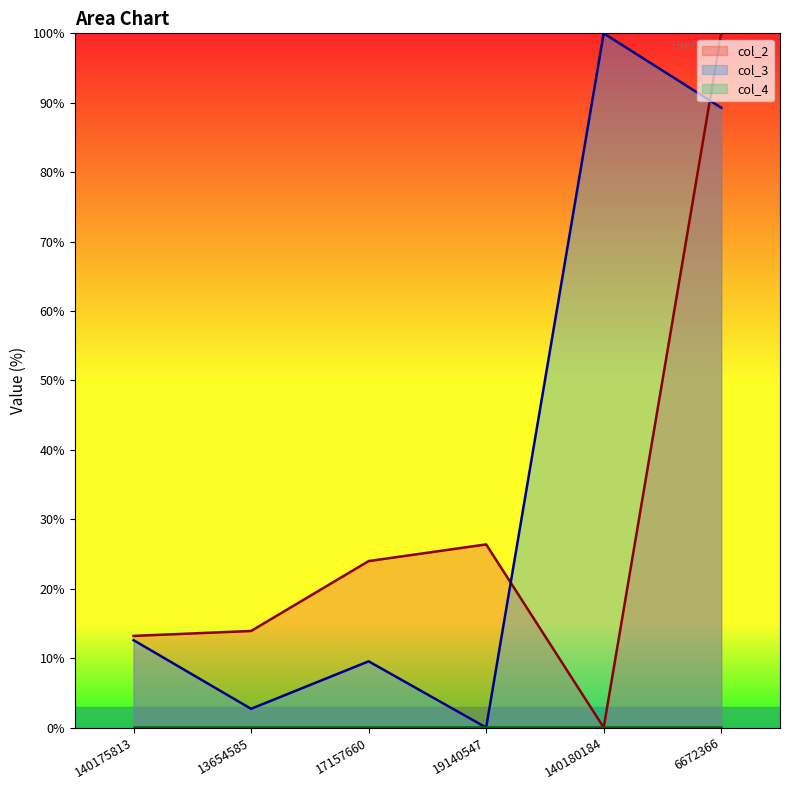

List the labels in order of col_3 value, smallest first.

19140547, 13654585, 17157660, 140175813, 6672366, 140180184